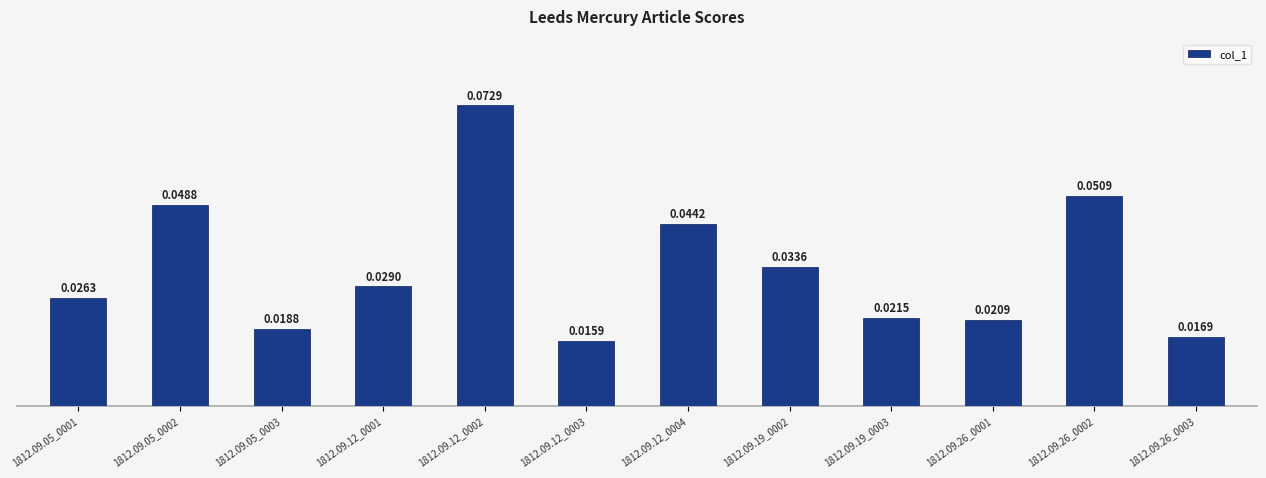

What is the sum of all values?

0.4